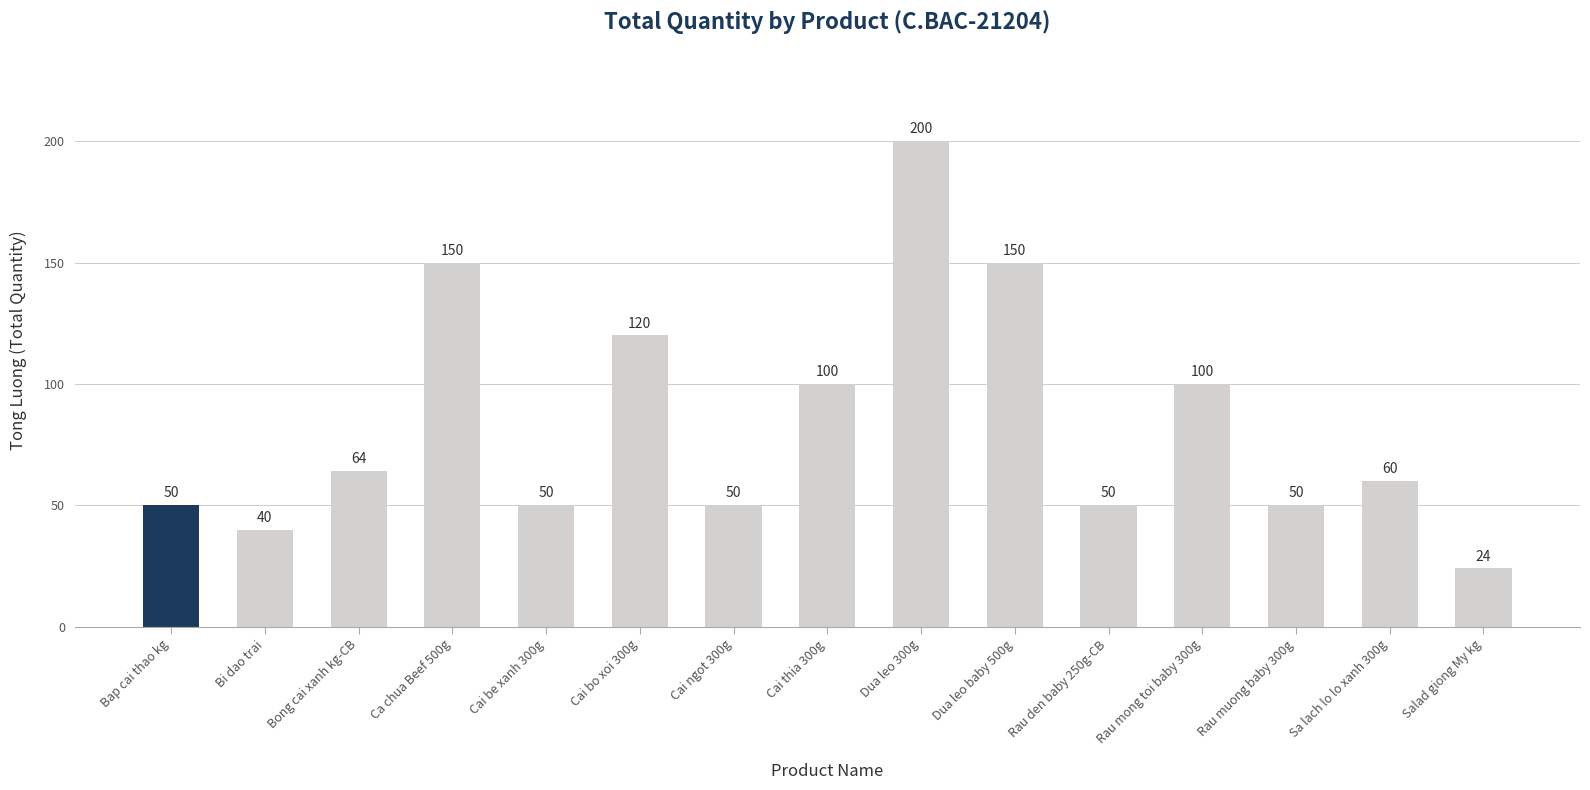

Is it true that the value at Dua leo baby 500g is 97?

False